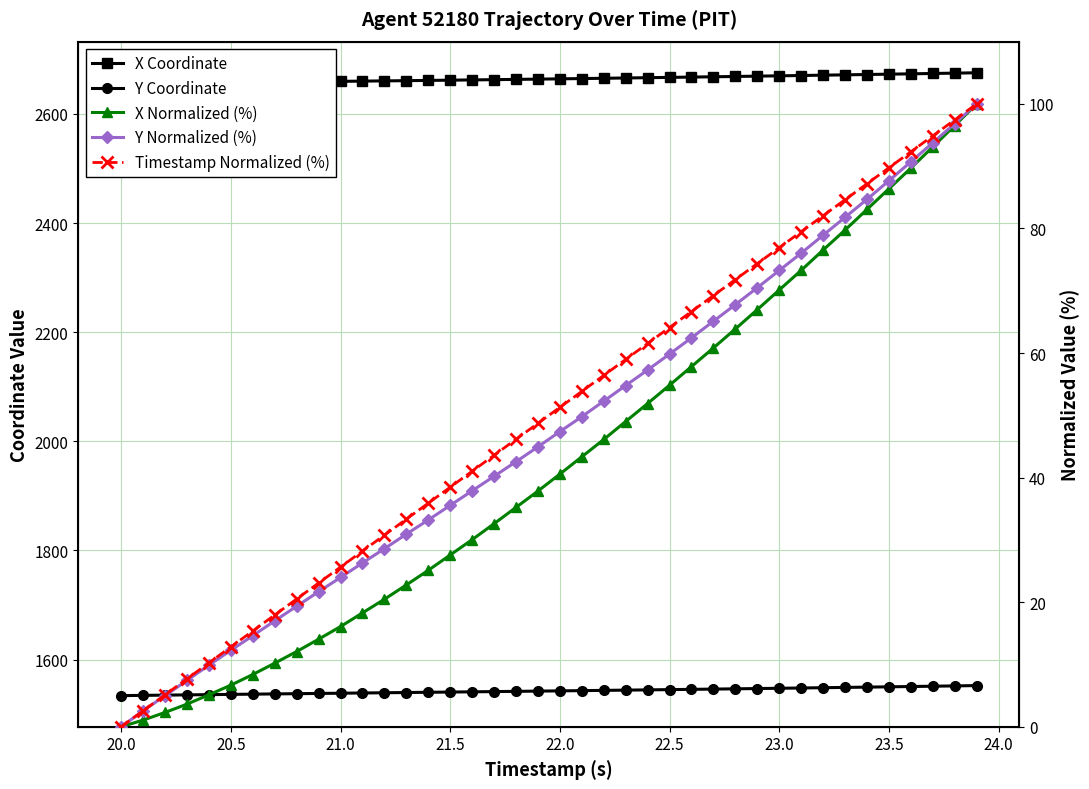

What is the difference between the second highest and second lowest values in the X Normalized (%) series?

95.5